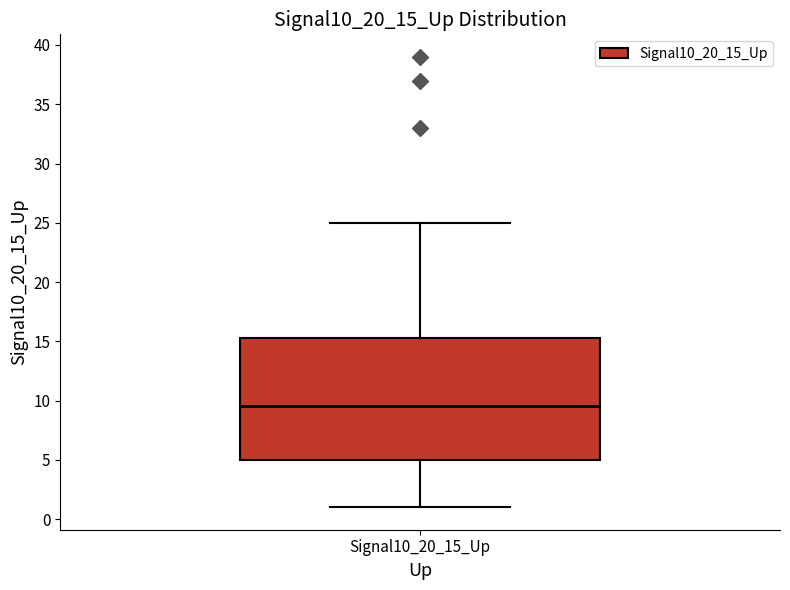

Read this box plot against the y-axis: the position of the median line, the range covered by the box, and the ends of both whiskers. The values are not printed on the chart, so give them approximately, as read against the axis.

median 9.5, box 5.0 to 15.5, whiskers 1.0 to 25.0